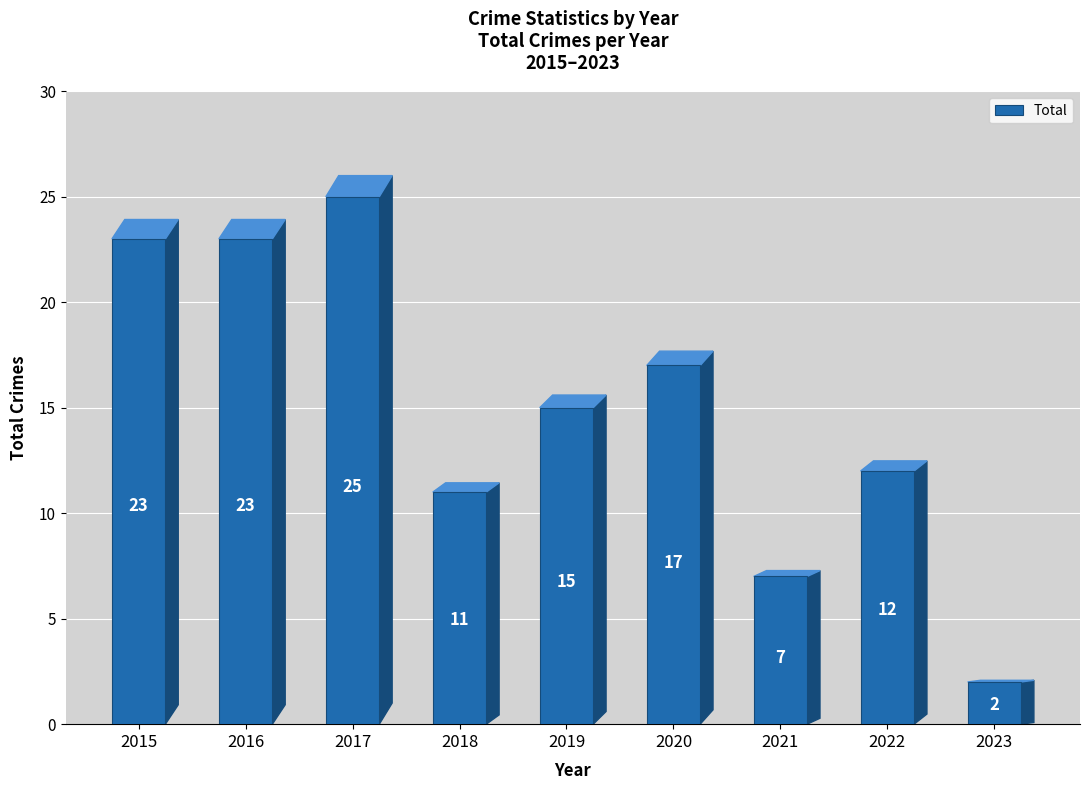

What is the ratio of the value at 2021 to the value at 2020?

0.4